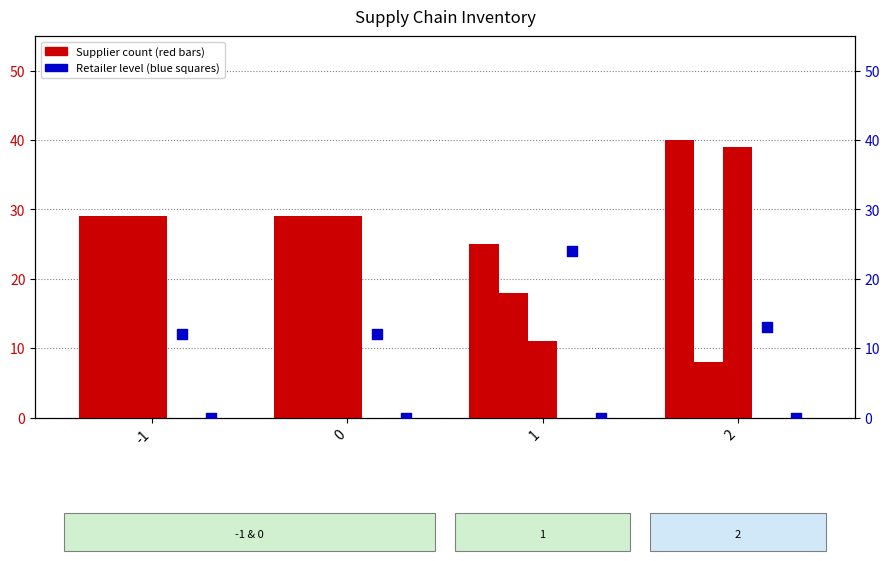

At which category is the sum across all series the highest?

2